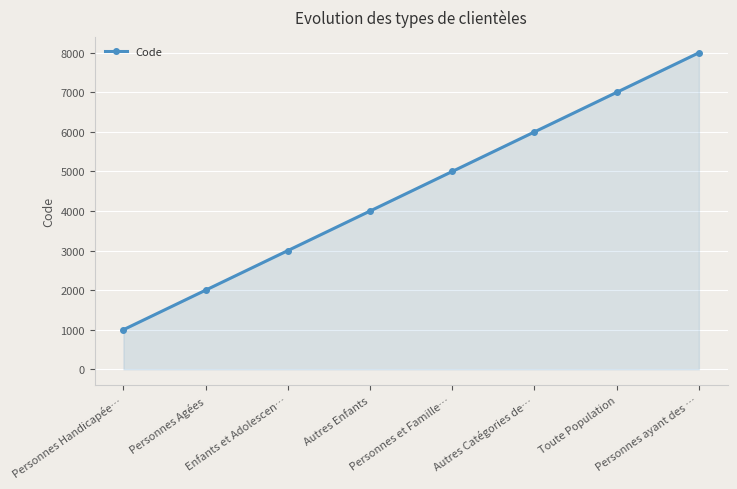

What is the value of the 1st point from the left?

1000